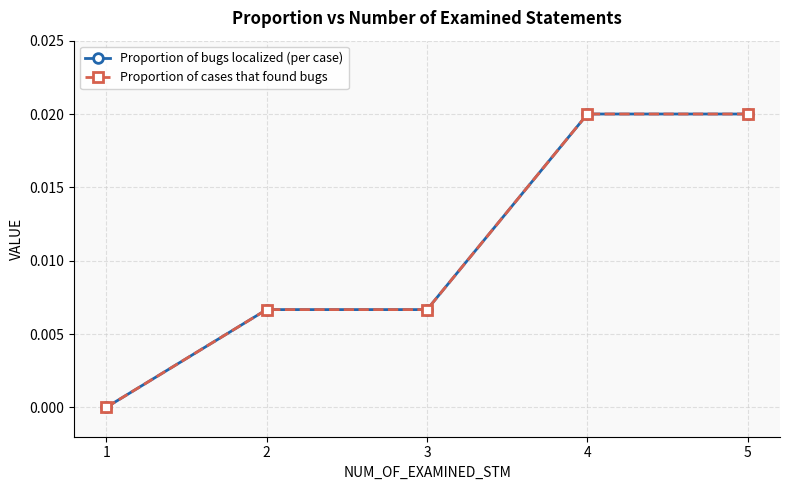

At 3, list the series in order from smallest to largest.

Proportion of bugs localized (per case), Proportion of cases that found bugs